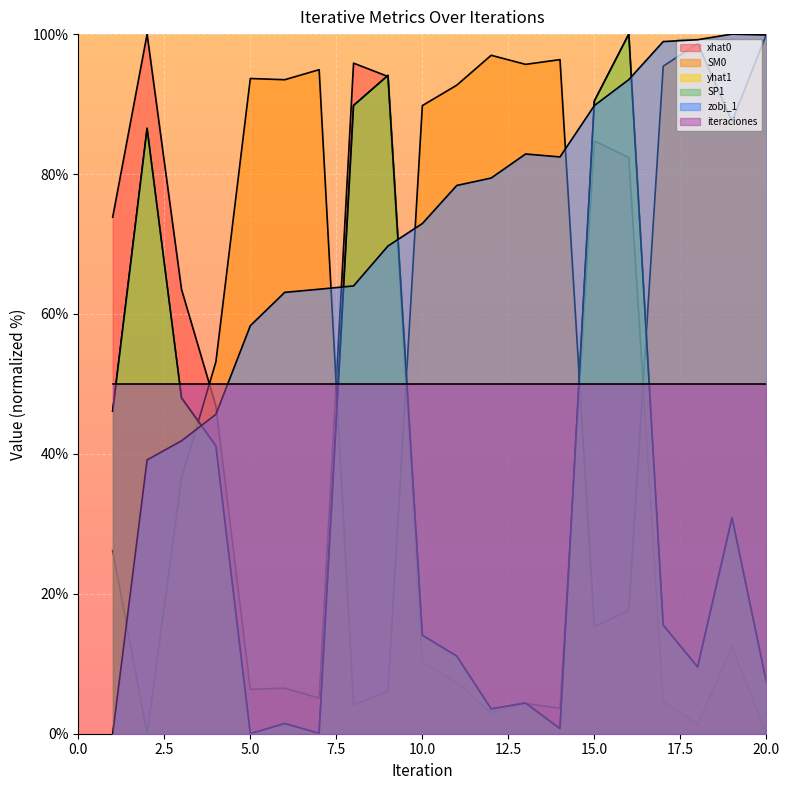

How many intersections are there between zobj_1 and SP1?

5